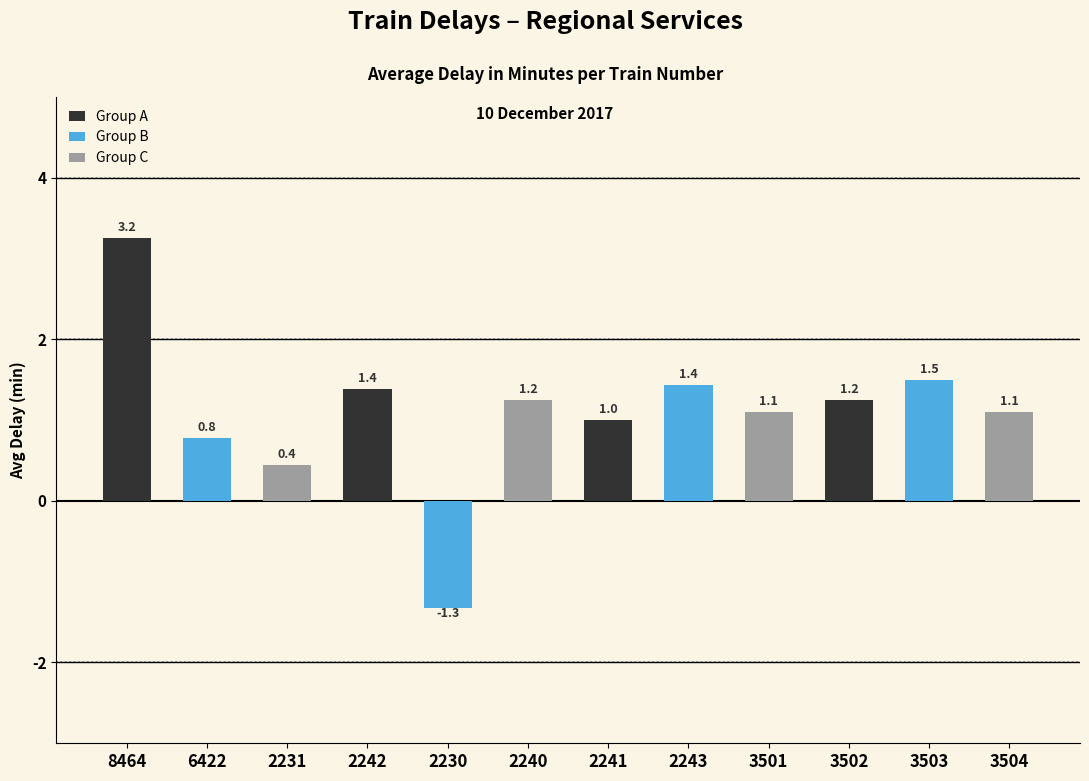

True or false: the data shows 1.0 at 2241.

True